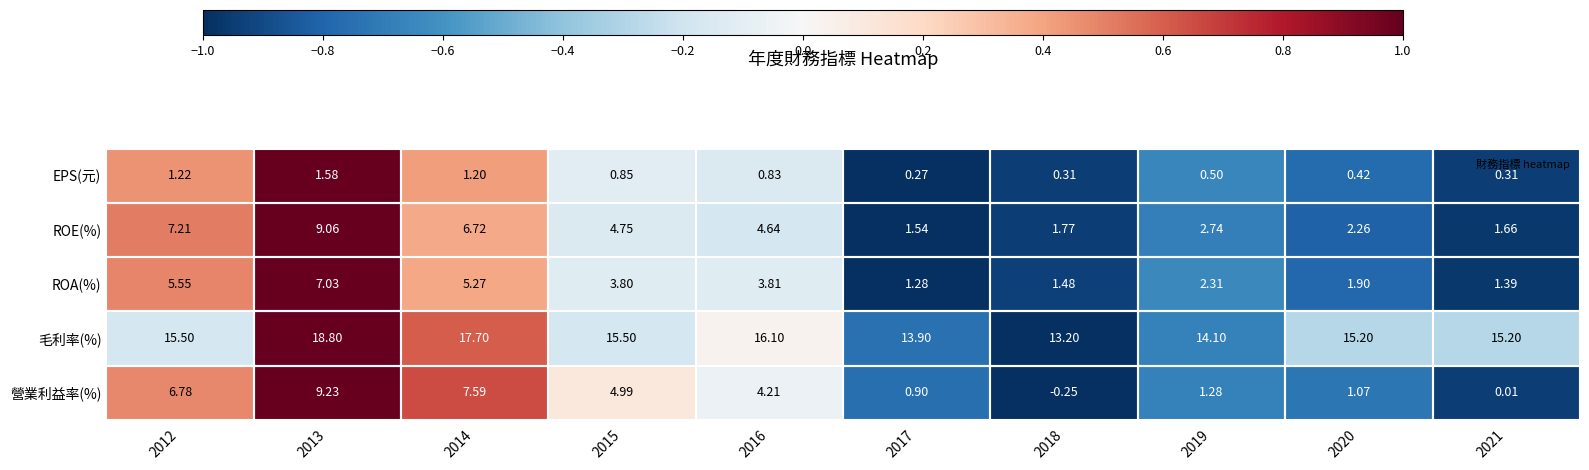

How many data points in ROE(%) are less than 4?

5